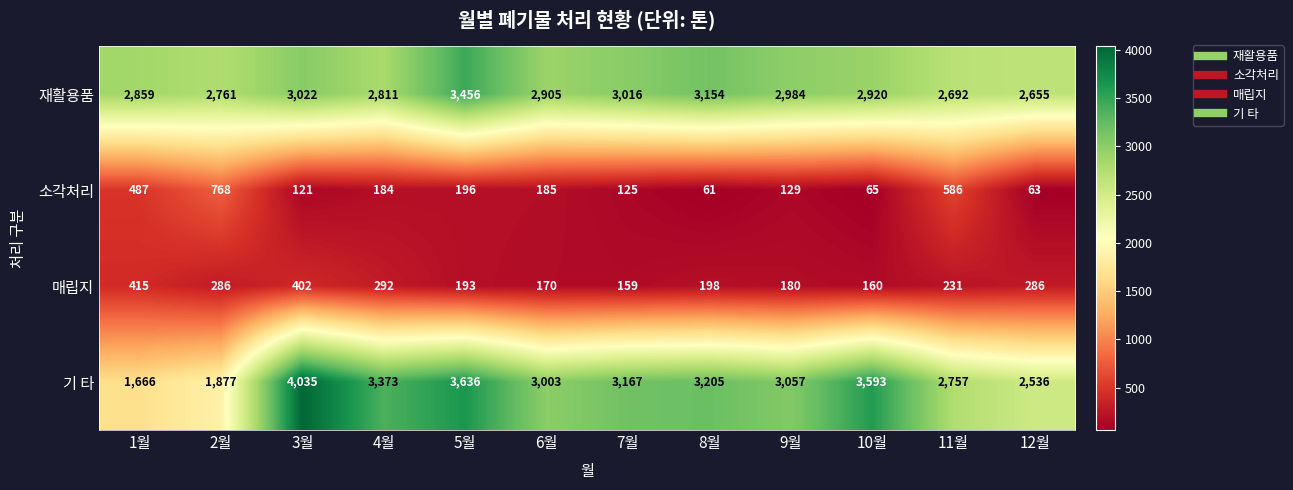

Which series changed the most between 8월 and 11월?

소각처리